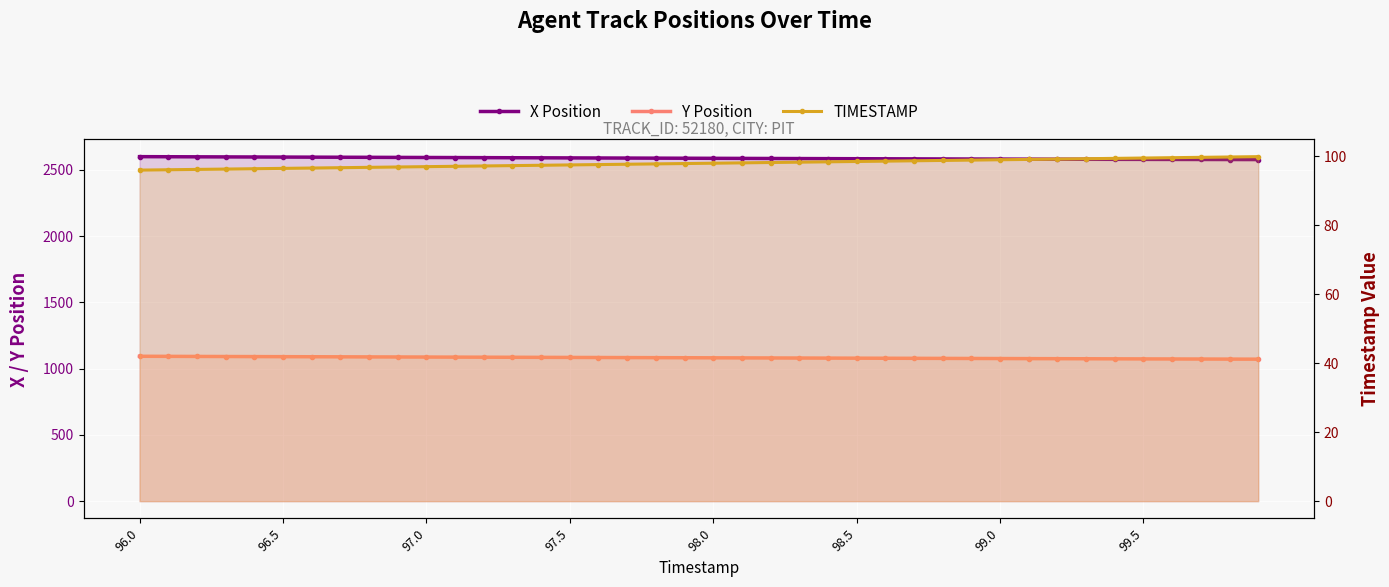

True or false: X Position and TIMESTAMP intersect in this chart.

False